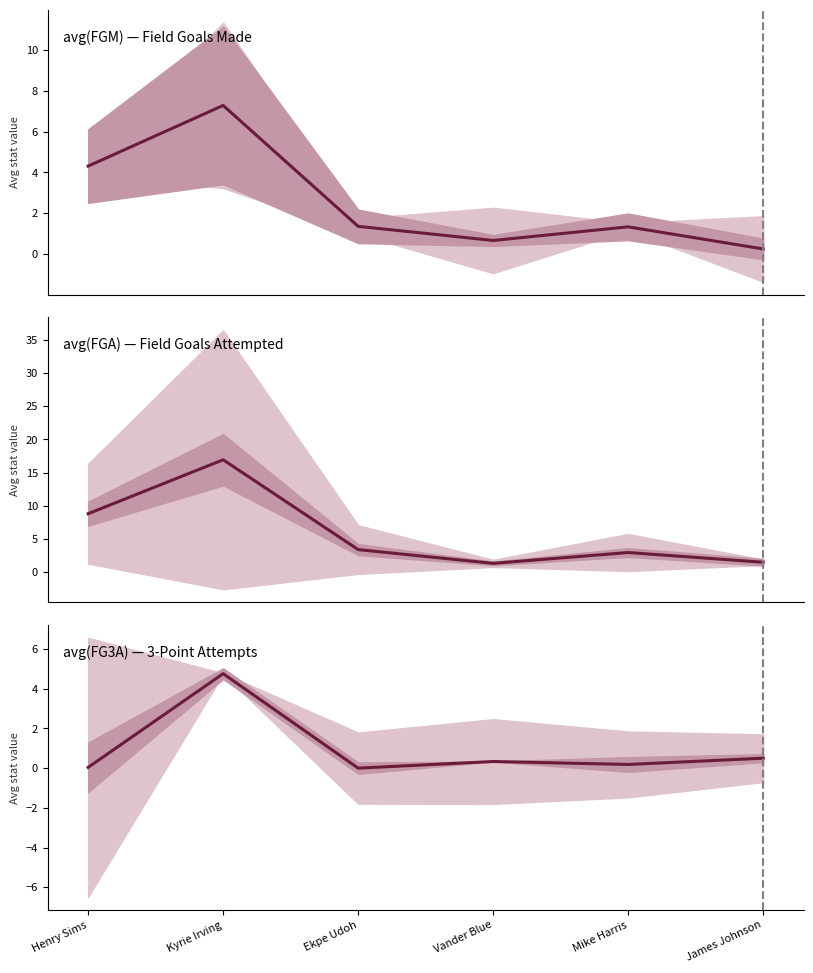

The avg(FG3A) — 3-Point Attempts series shows 0.2 at Mike Harris. True or false?

True